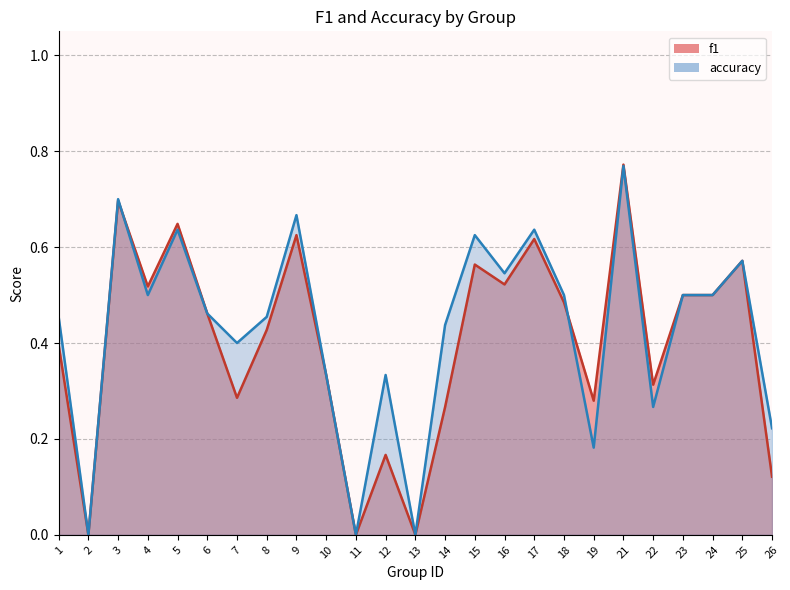

Rank the series at 12 from lowest to highest value.

f1, accuracy